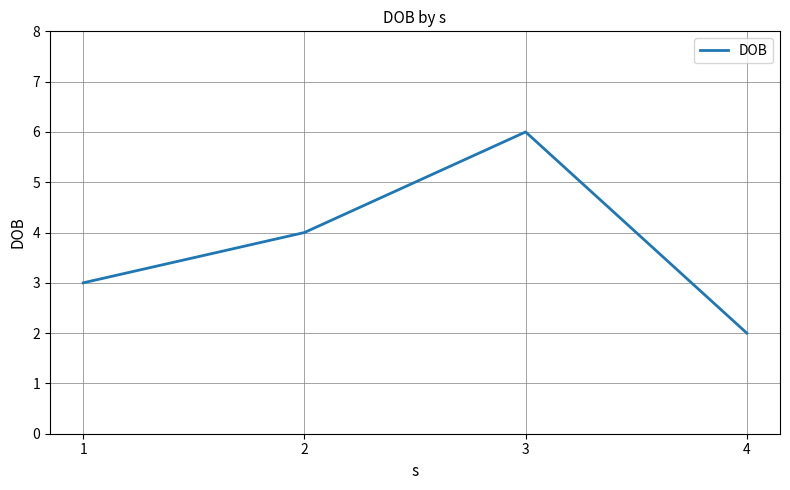

Is it true that the value at 2 is 5?

False